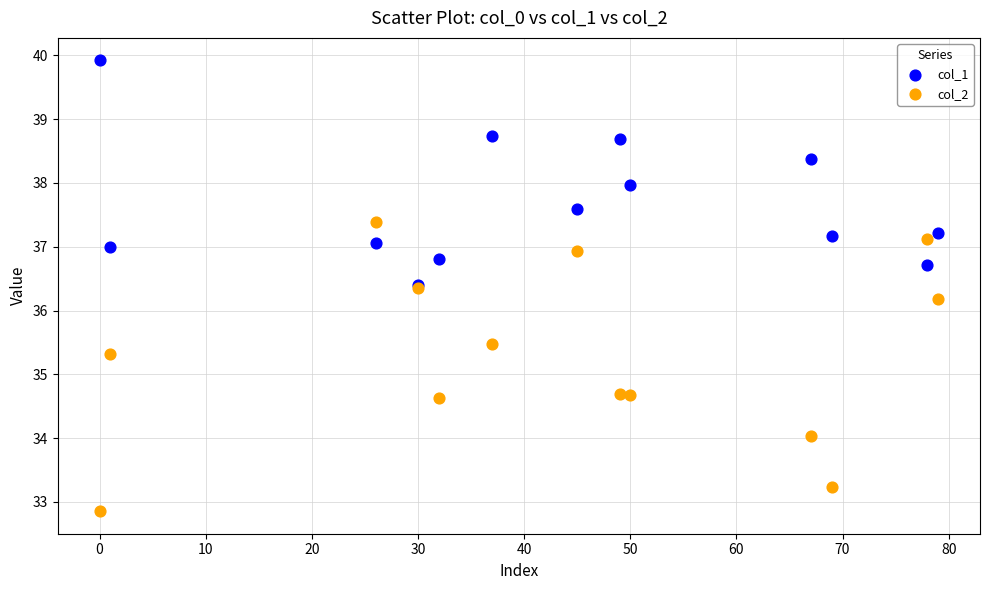

Which series has the widest spread of Y values?

col_2